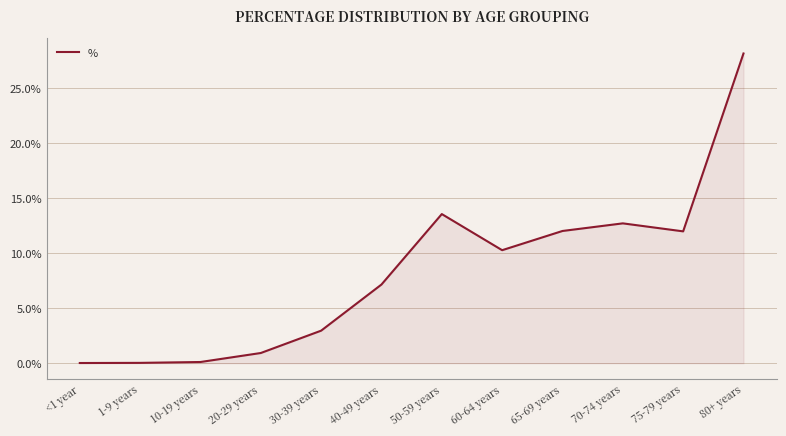

True or false: the data shows 0.0 at <1 year.

True